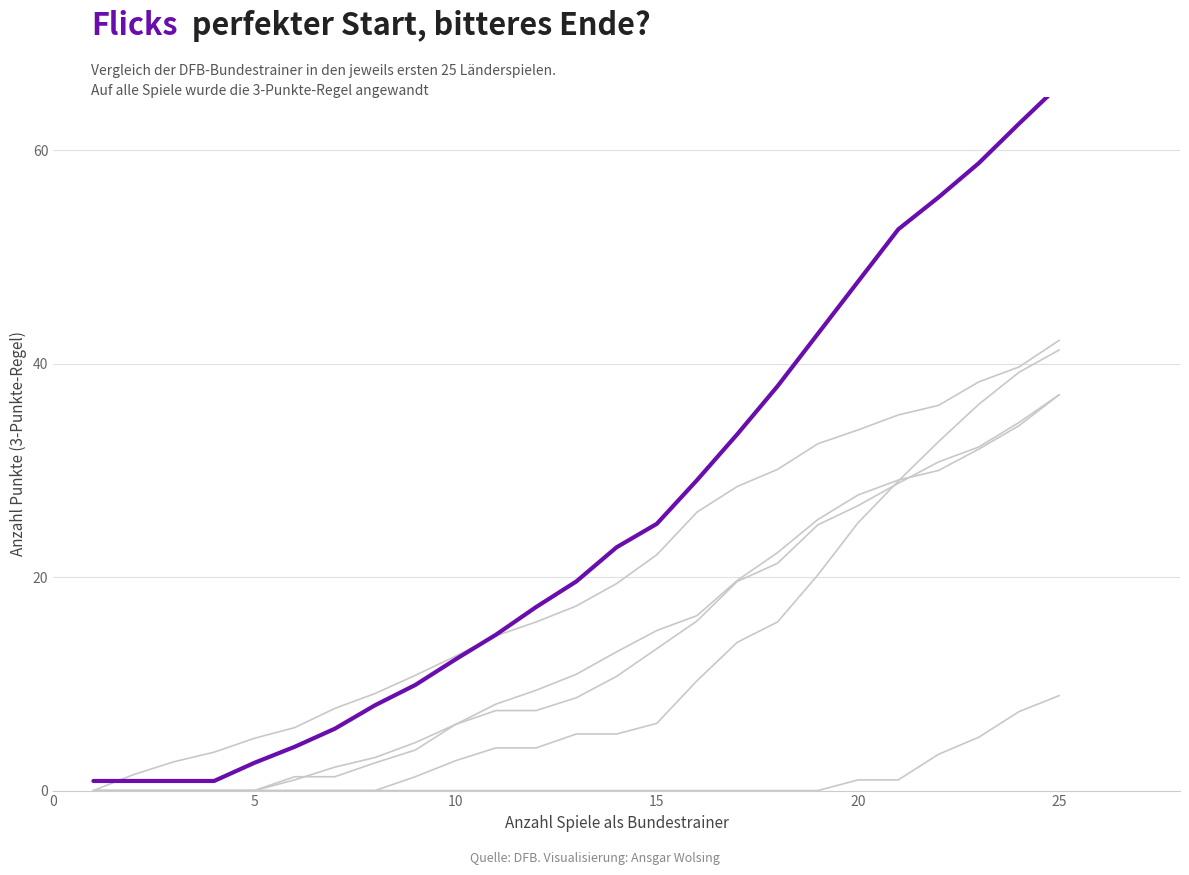

Which series has the largest Y range (max minus min)?

Hansi Flick (2021-)